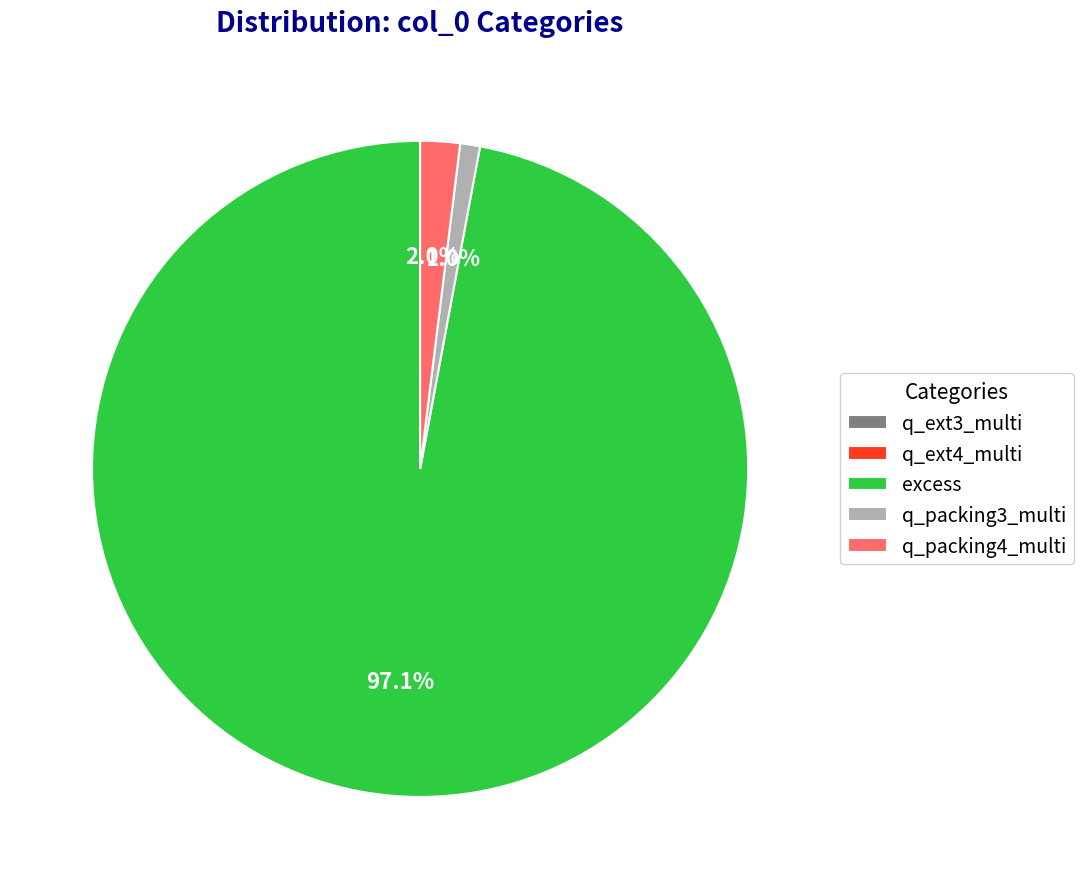

Is there a majority slice in this chart?

Yes